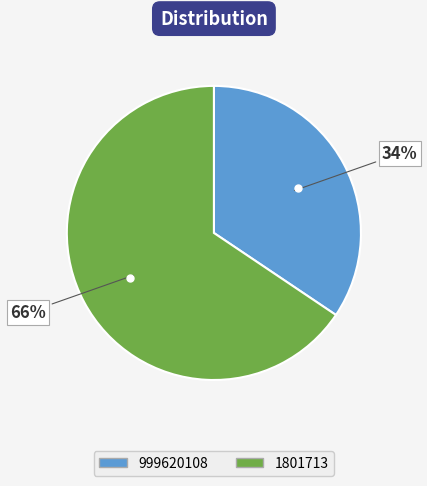

Rank the categories by value from highest to lowest.

1801713, 999620108